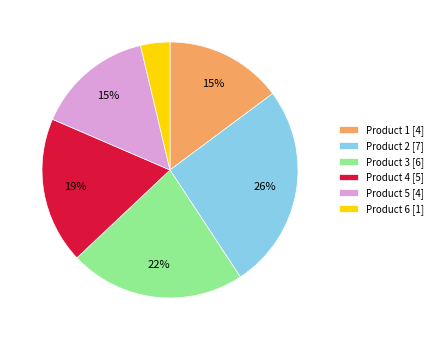

Which has a higher value, Product 2 or Product 4?

Product 2